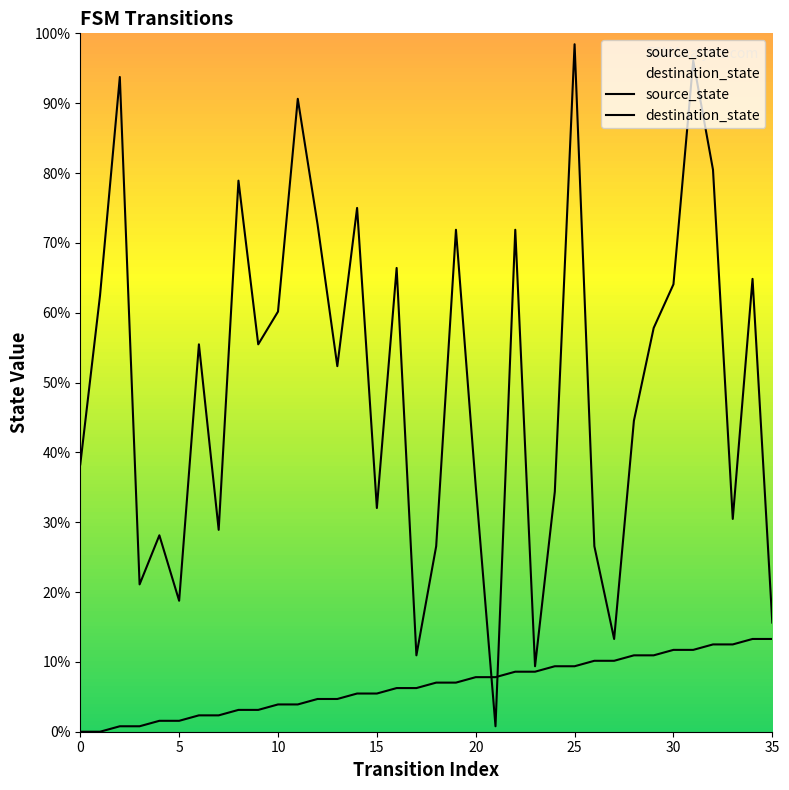

Reading left to right, transcribe all the data shown in this chart.

source_state: 0.0	0.0	0.8	0.8	1.6	1.6	2.3	2.3	3.1	3.1	3.9	3.9	4.7	4.7	5.5	5.5	6.2	6.2	7.0	7.0	7.8	7.8	8.6	8.6	9.4	9.4	10.2	10.2	10.9	10.9	11.7	11.7	12.5	12.5	13.3	13.3
destination_state: 38.3	62.5	93.8	21.1	28.1	18.8	55.5	28.9	78.9	55.5	60.2	90.6	72.7	52.3	75.0	32.0	66.4	10.9	26.6	71.9	35.2	0.8	71.9	9.4	34.4	98.4	26.6	13.3	44.5	57.8	64.1	96.1	80.5	30.5	64.8	15.6